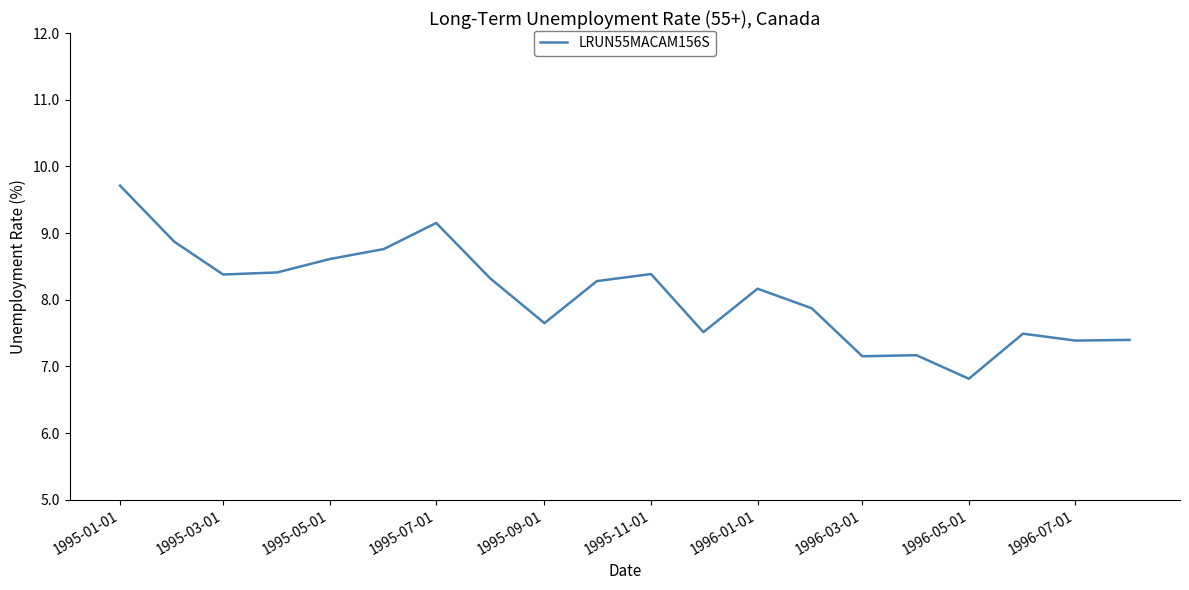

What is the greatest value displayed?

9.7